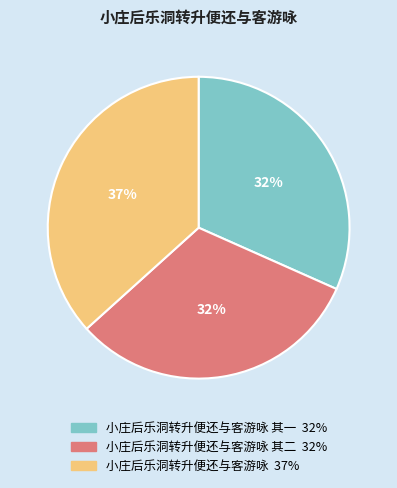

Is there any slice that represents more than half of the pie?

No